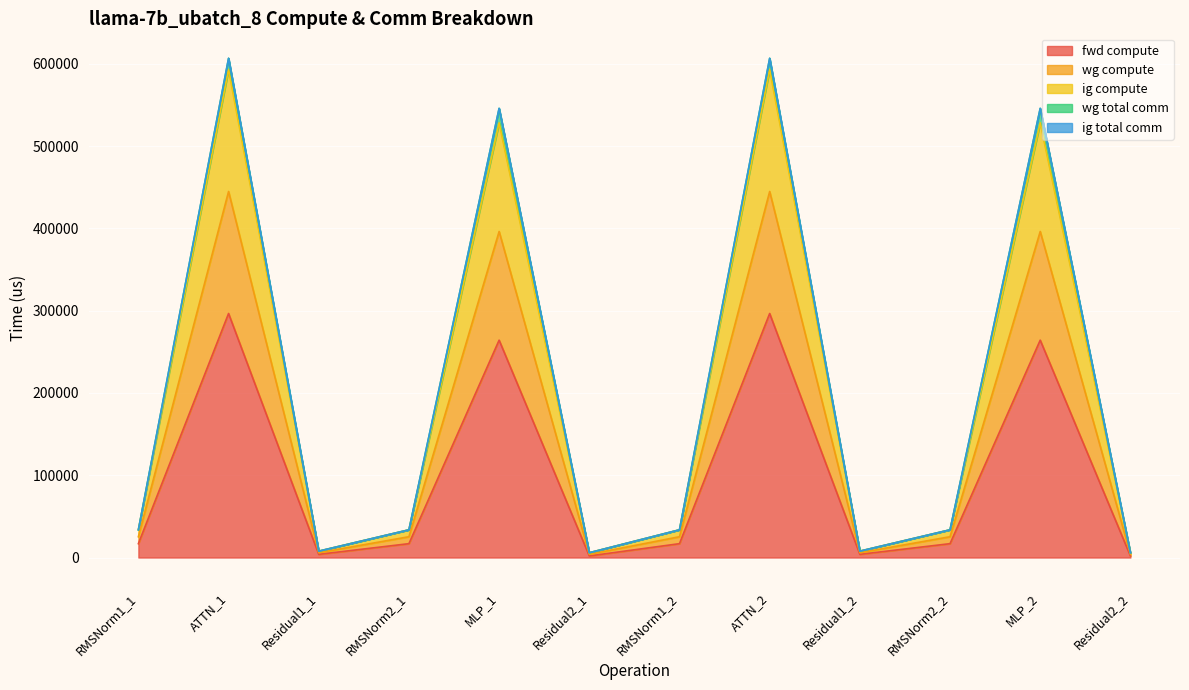

Does the chart display data point markers on the line(s)?

No